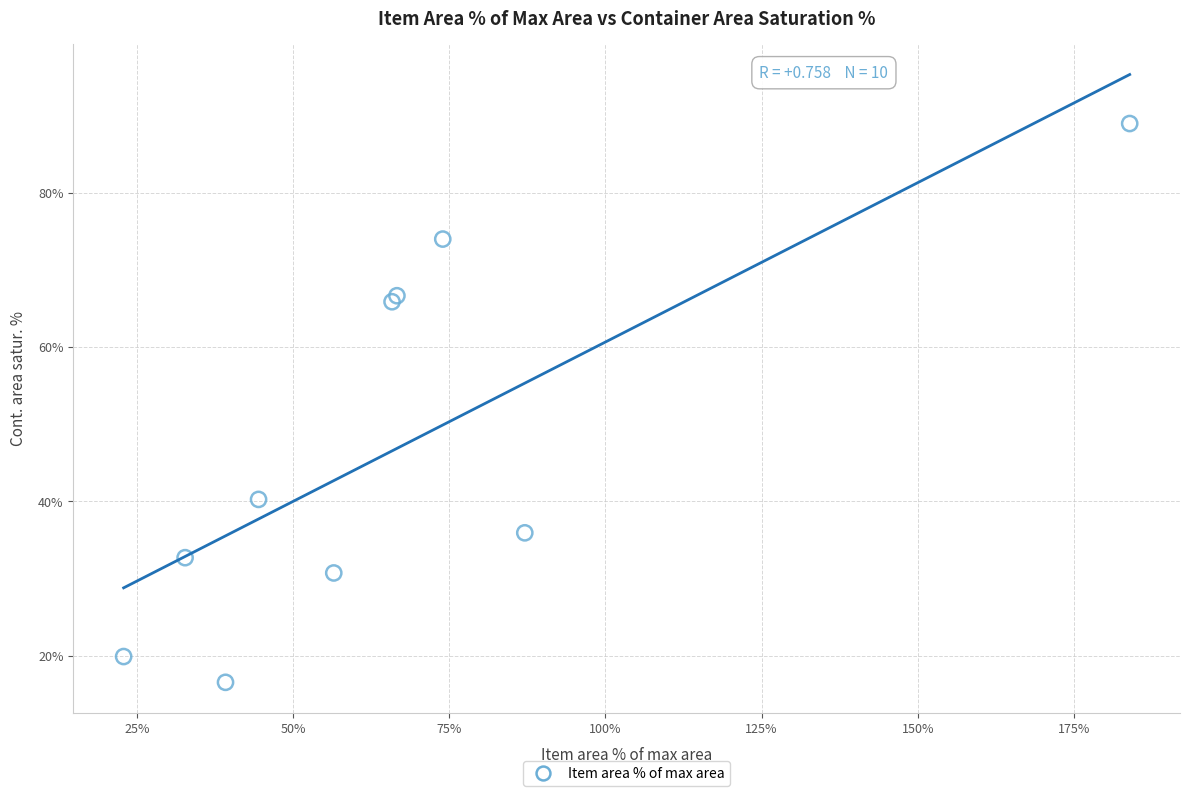

What Y value in the scatter plot is closest to 52?

40.2